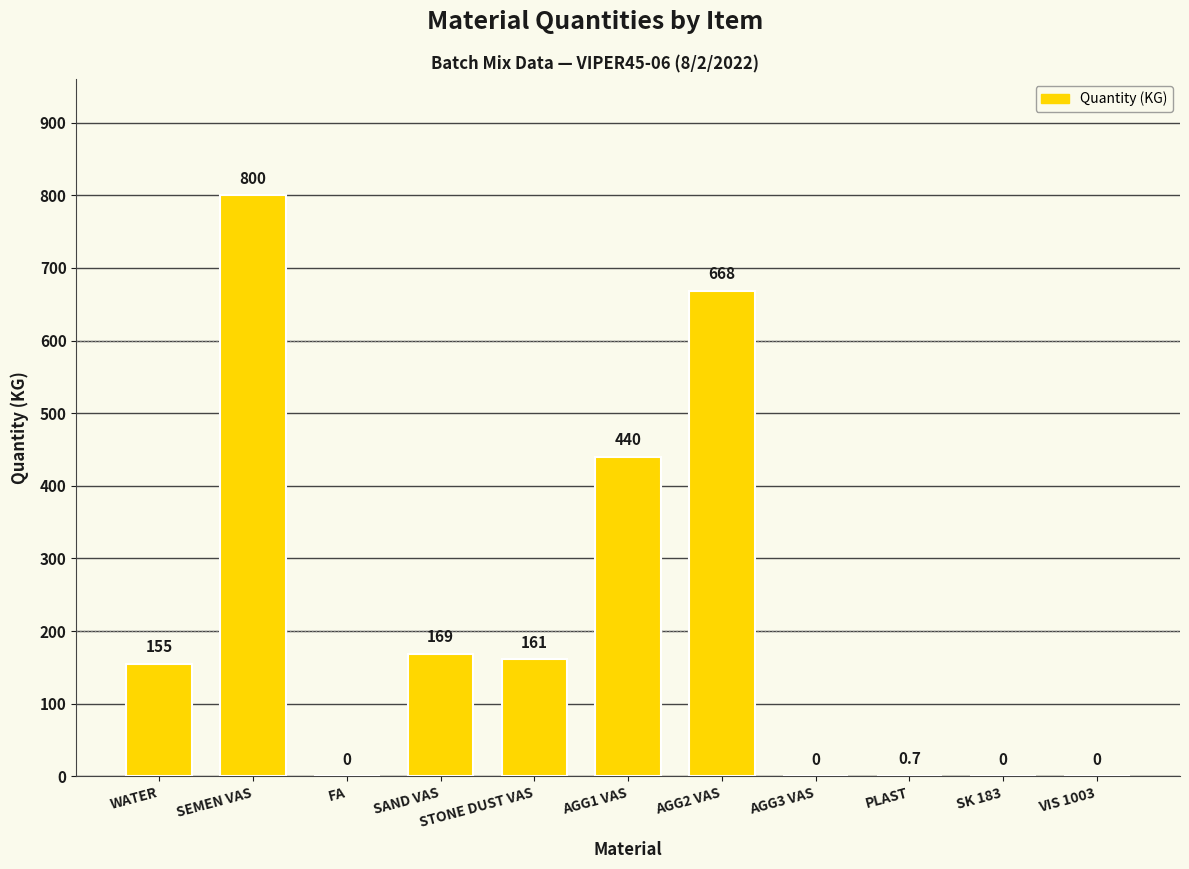

At which label is the value closest to 400?

AGG1 VAS